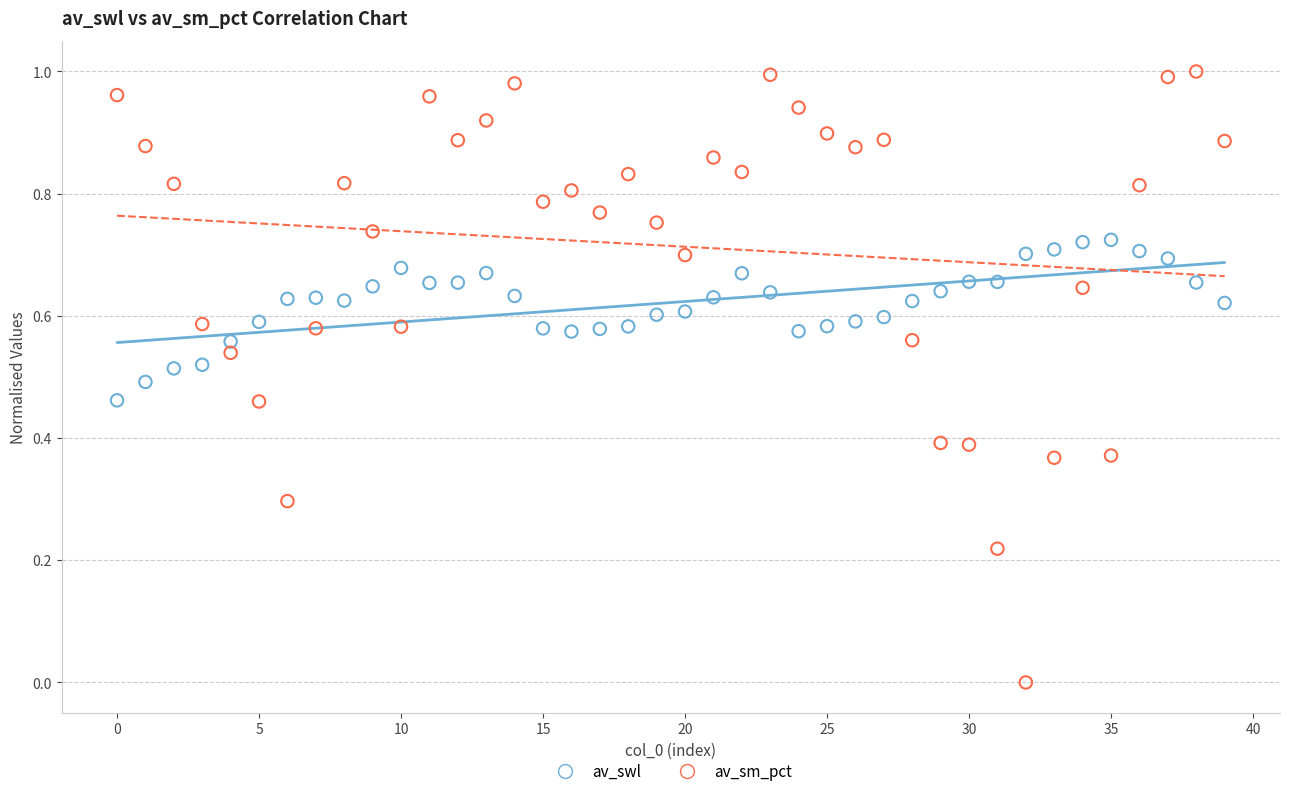

Which series reaches the maximum Y coordinate?

av_sm_pct